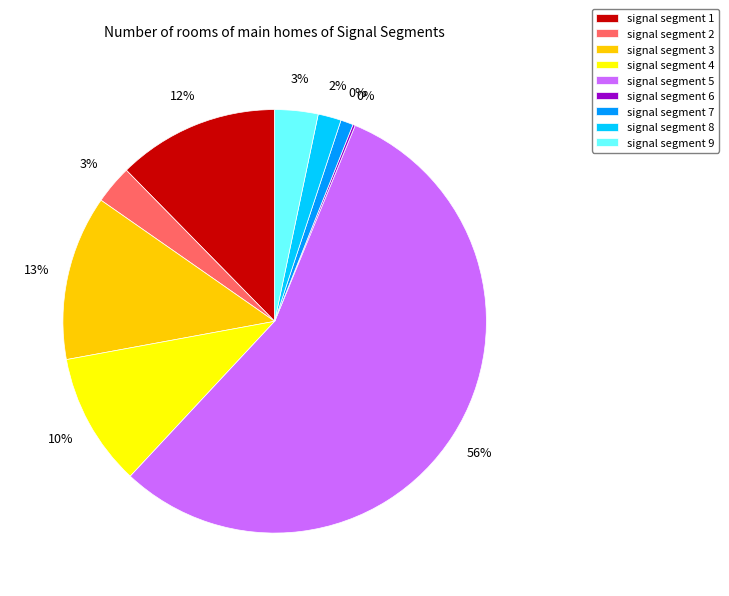

Which slice is the largest?

signal segment 5